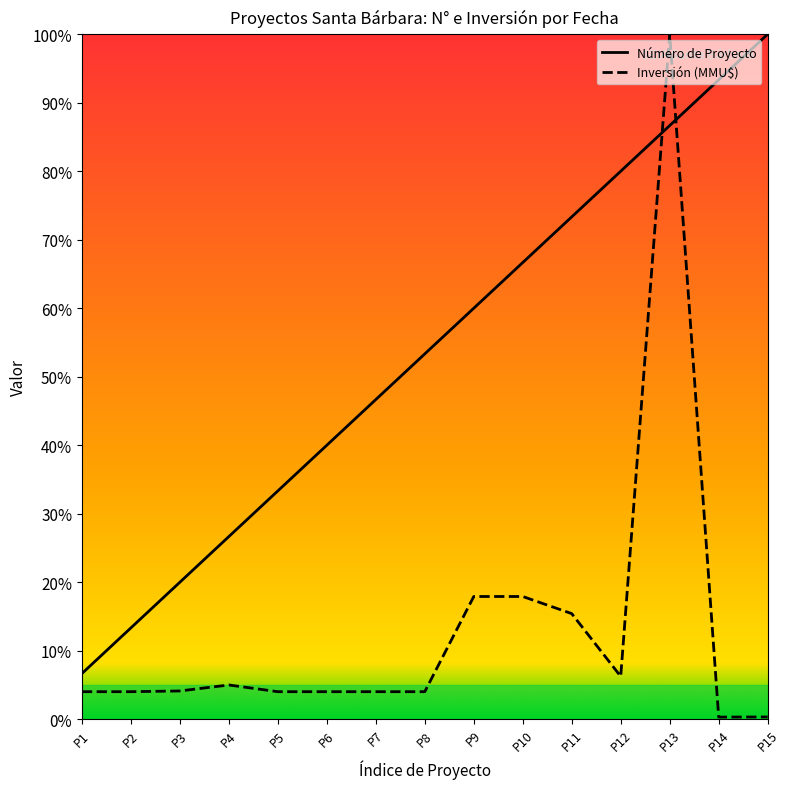

Reading left to right, extract all data points from this chart.

Número de Proyecto: 0.1	0.1	0.2	0.3	0.3	0.4	0.5	0.5	0.6	0.7	0.7	0.8	0.9	0.9	1.0
Inversión (MMU$): 0.0	0.0	0.0	0.1	0.0	0.0	0.0	0.0	0.2	0.2	0.2	0.1	1.0	0.0	0.0